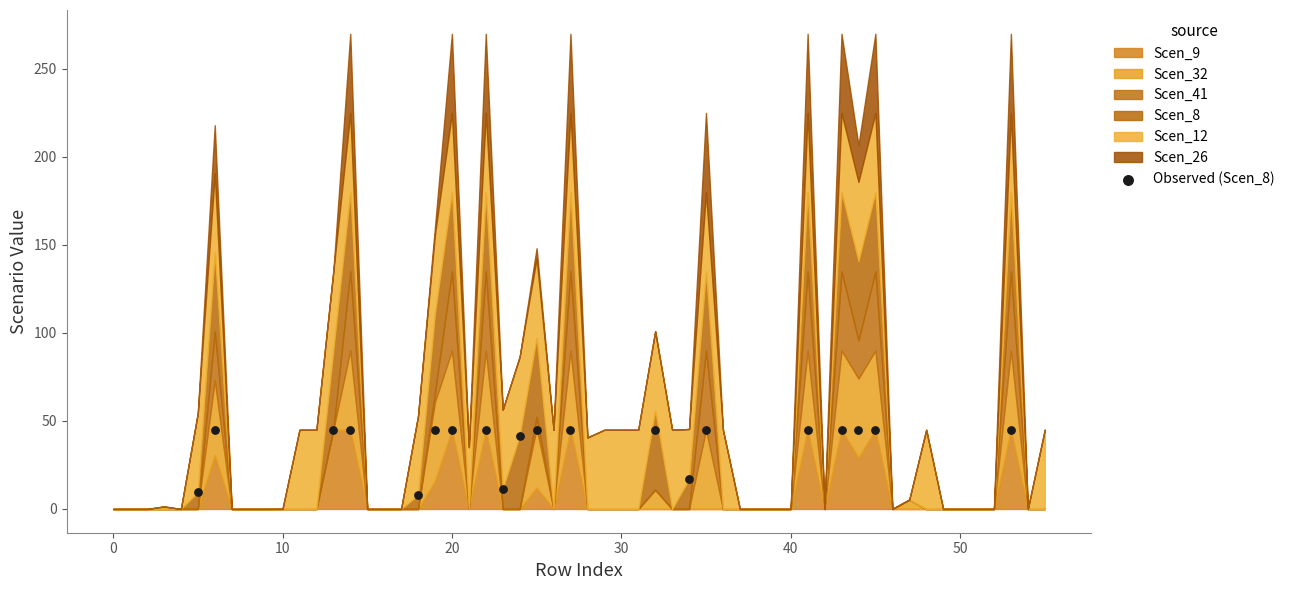

What Y value in the scatter plot is closest to 26?

17.0